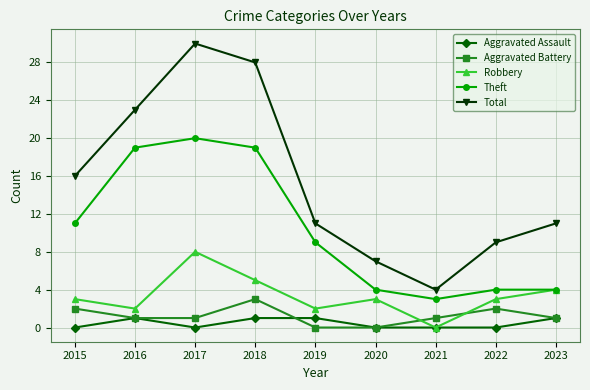

At which category is the sum across all series the highest?

2017